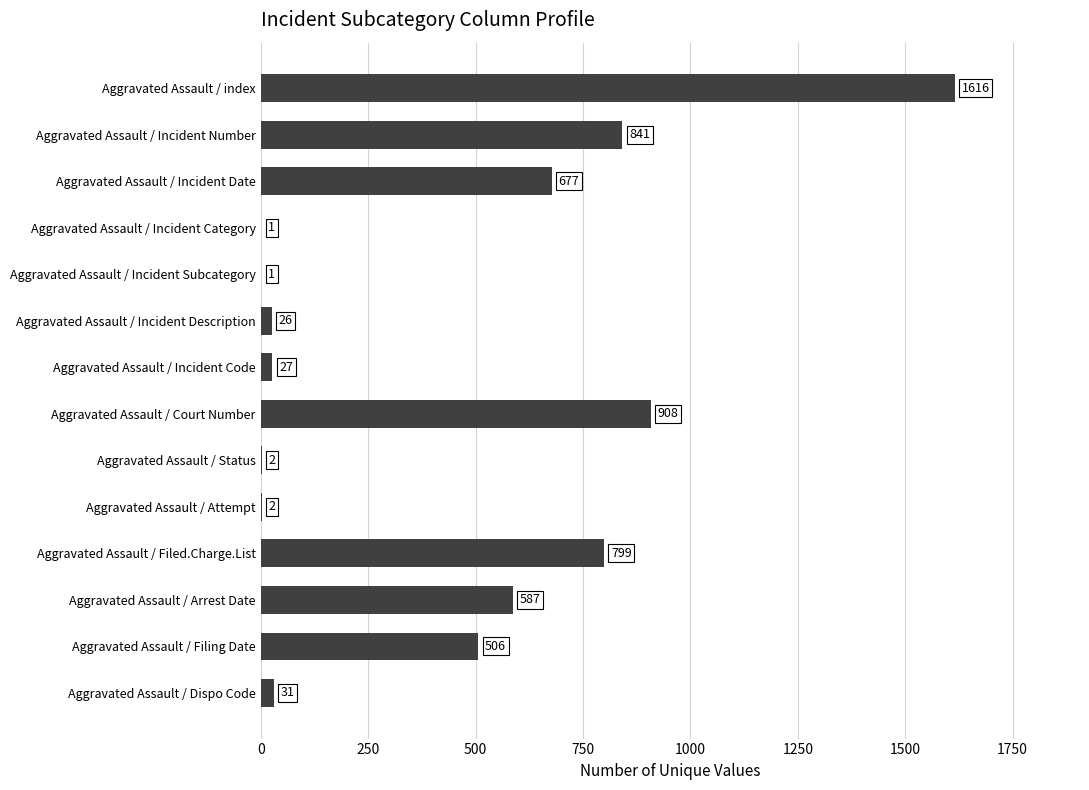

Is it true that the value at Aggravated Assault / Incident Number is 841?

True